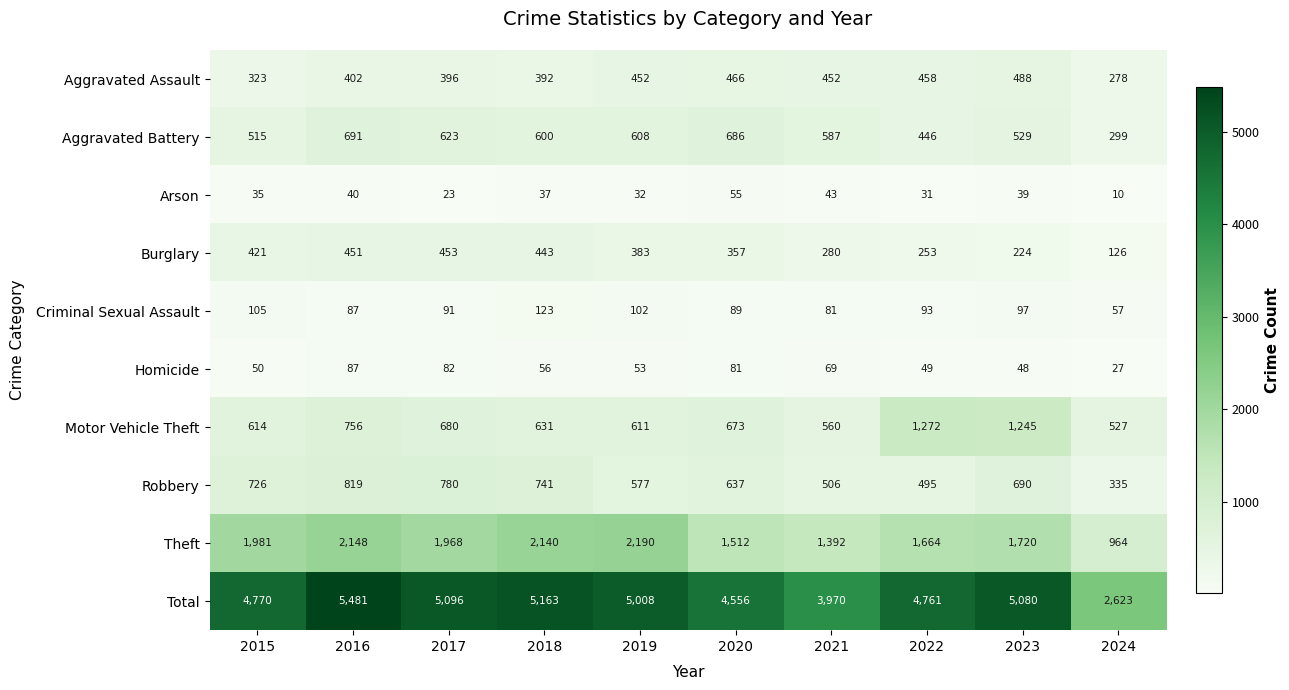

At which label does Robbery first exceed 690?

2015